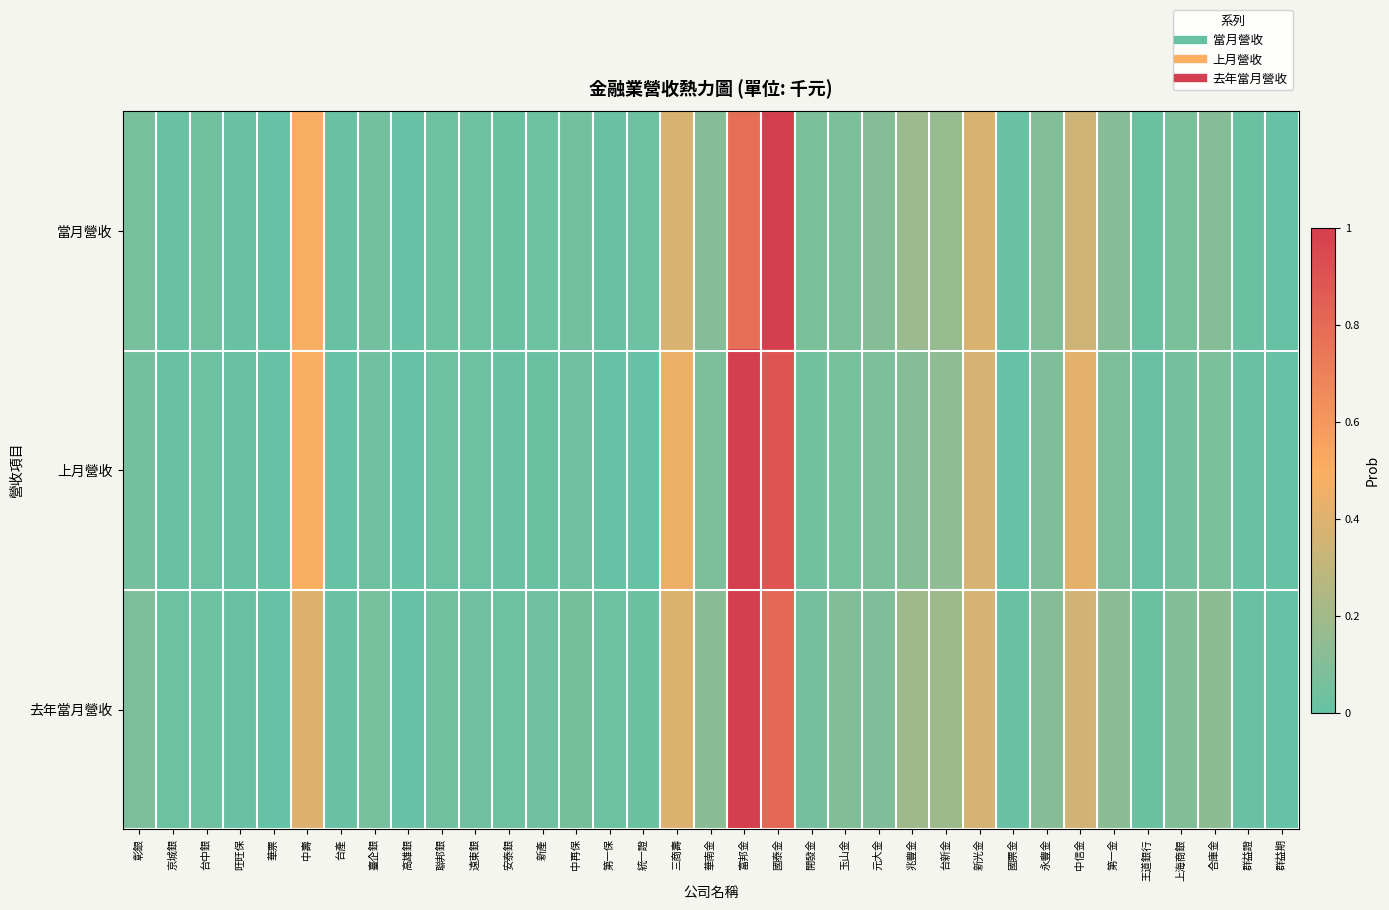

Which series has the largest total across all categories?

去年當月營收